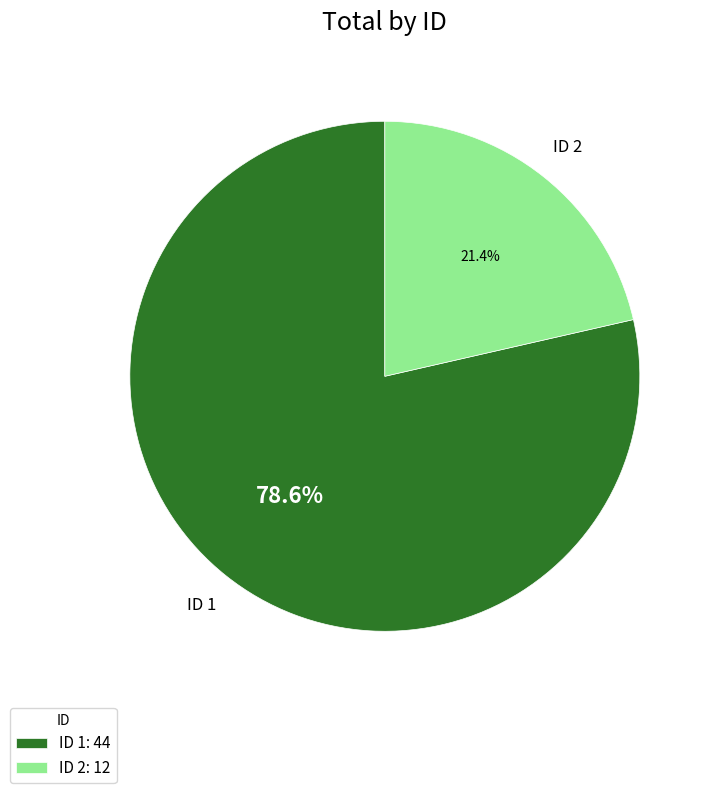

Between ID 2: 12 and ID 1: 44, which is larger?

ID 1: 44